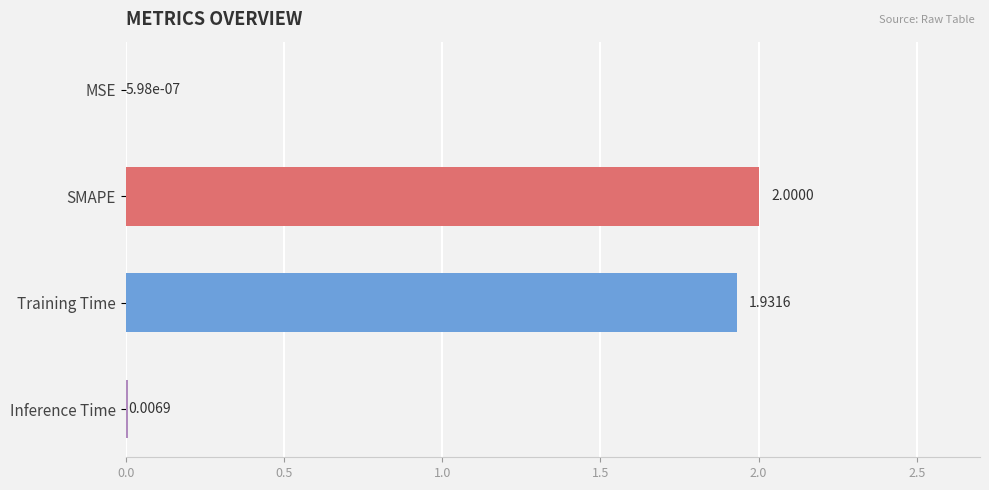

What is the sum of all values?

3.9